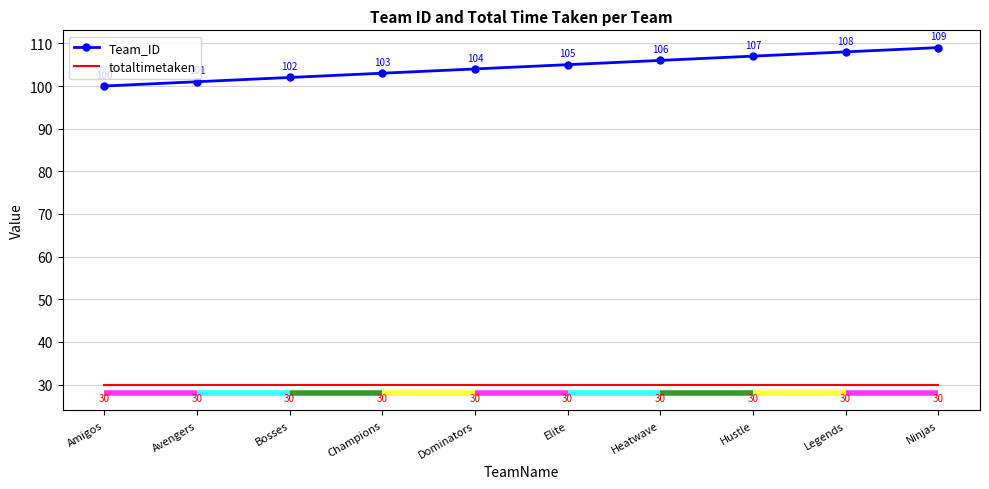

What are all the series names shown in the legend?

Team_ID, totaltimetaken